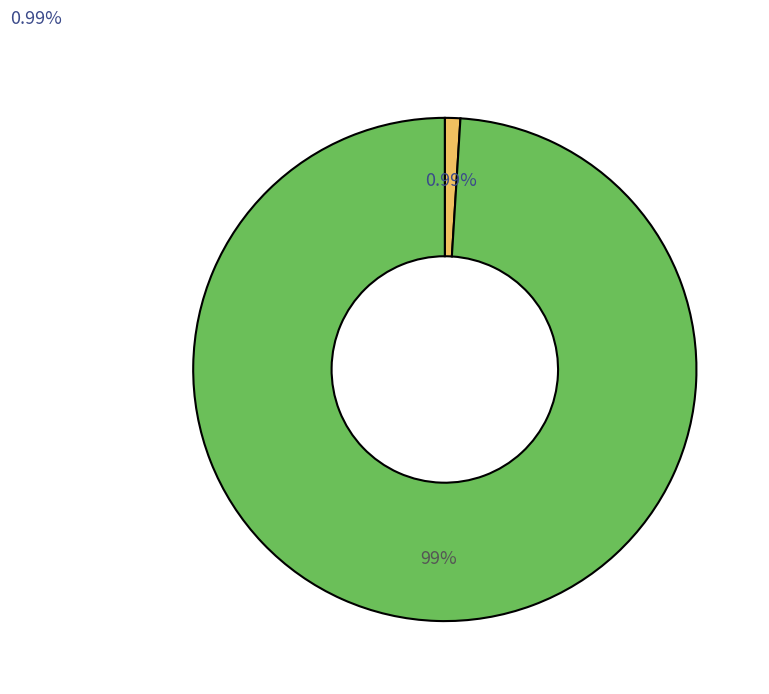

Does Row 1 represent more than half of the total?

Yes